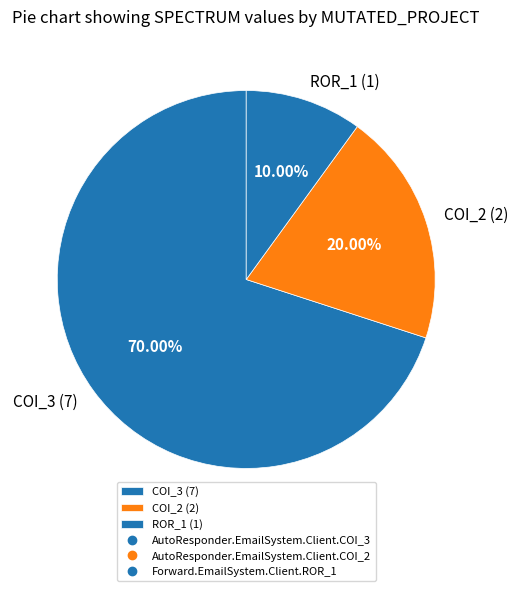

Which category has the biggest portion of the pie?

COI_3 (7)